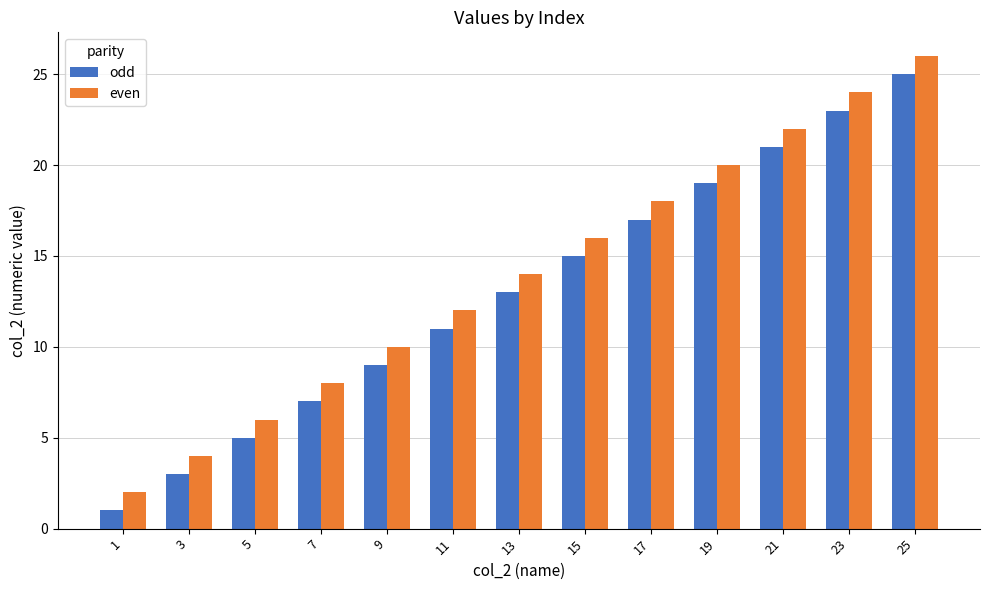

At which category is the sum across all series the highest?

25